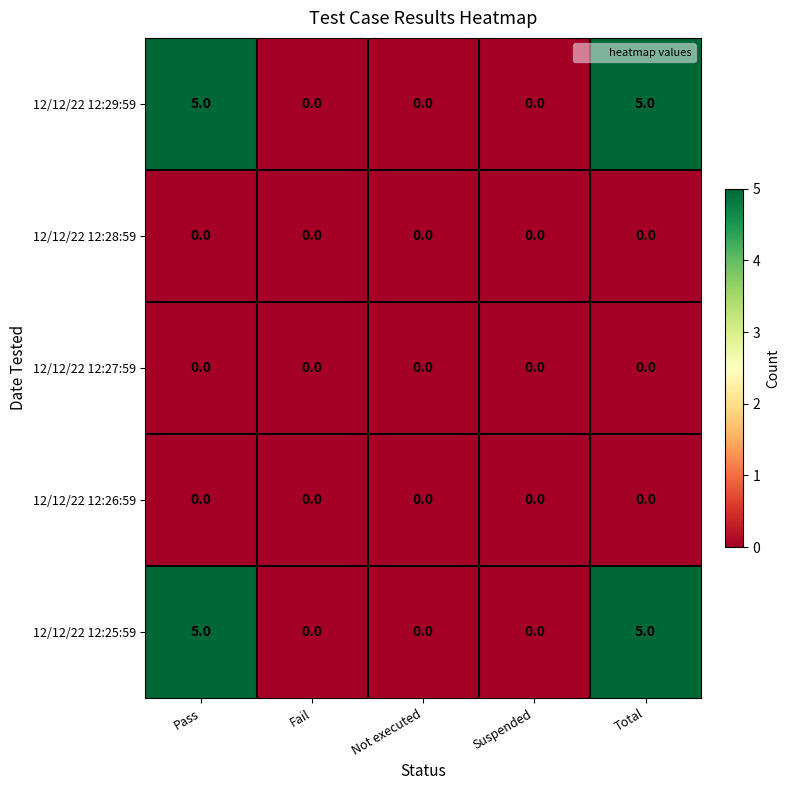

The value of 12/12/22 12:29:59 at Suspended is 0. True or false?

True